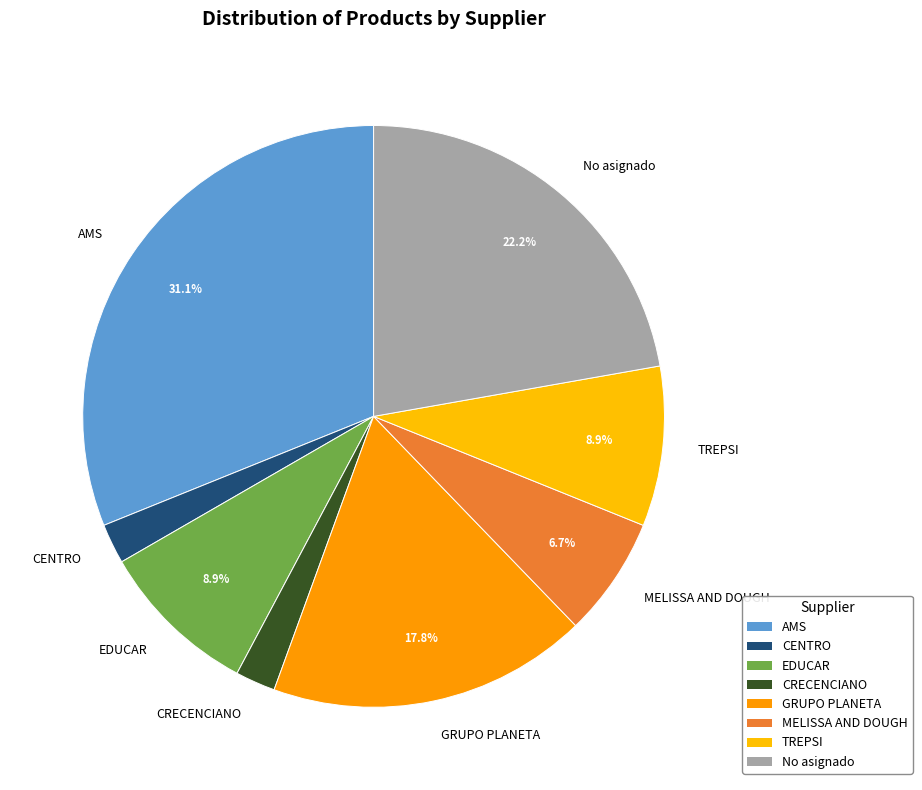

Is it true that CRECENCIANO is 15% of the pie?

False